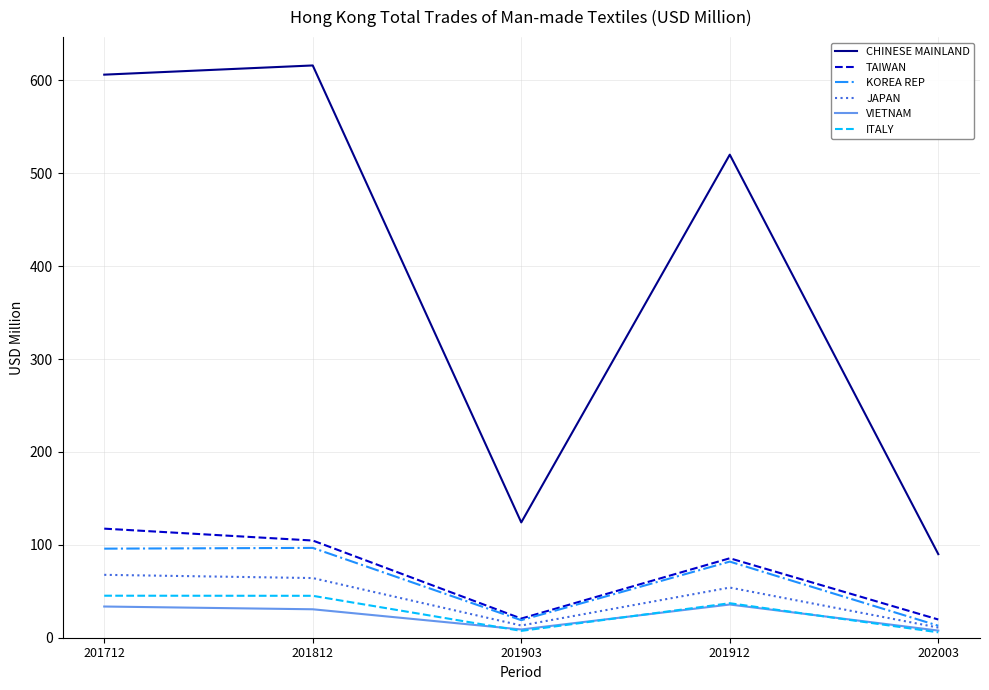

How many lines are shown in the chart?

6